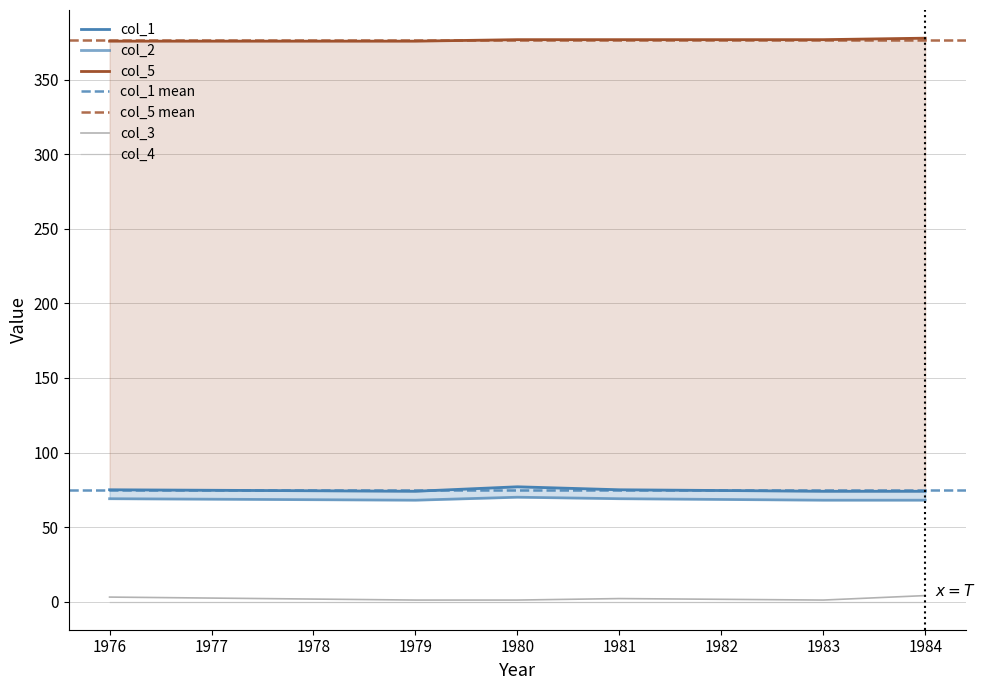

Between 1984.0 and 1976.0, which is larger?

1984.0